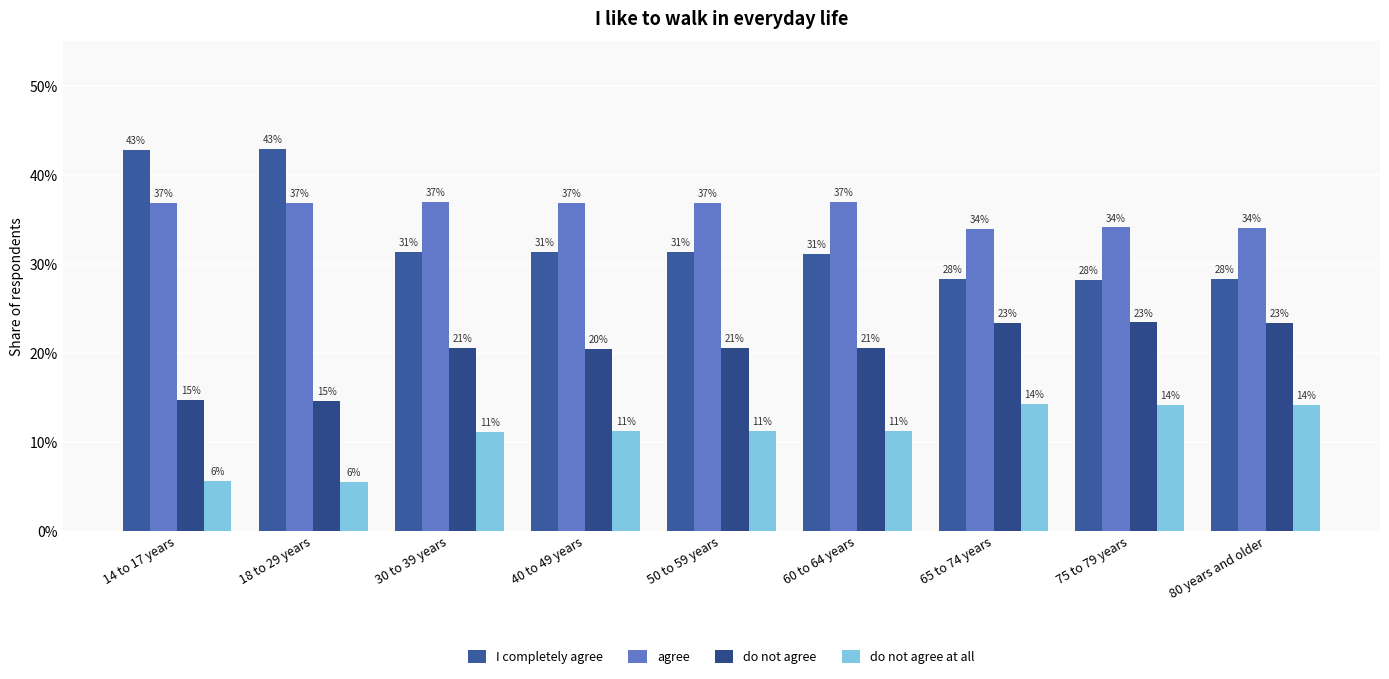

Read the I completely agree value at 14 to 17 years.

0.4